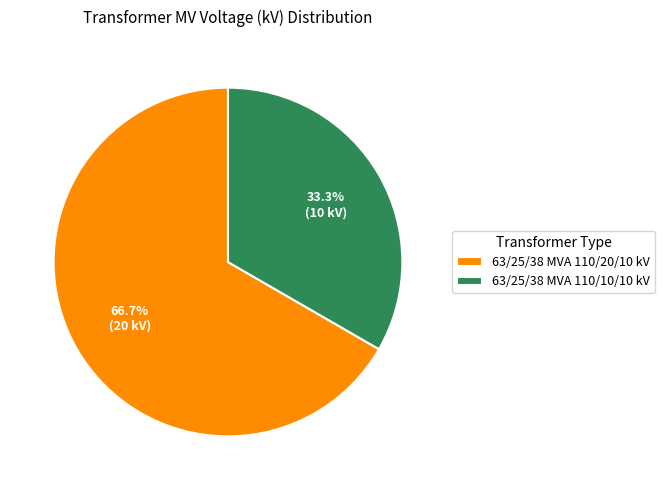

To the nearest percent, what is the difference between the 63/25/38 MVA 110/20/10 kV and 63/25/38 MVA 110/10/10 kV slice percentages?

33%